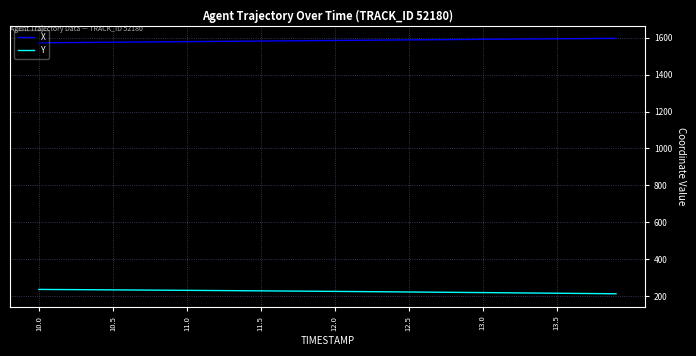

What is the maximum value shown in the chart?

1596.8